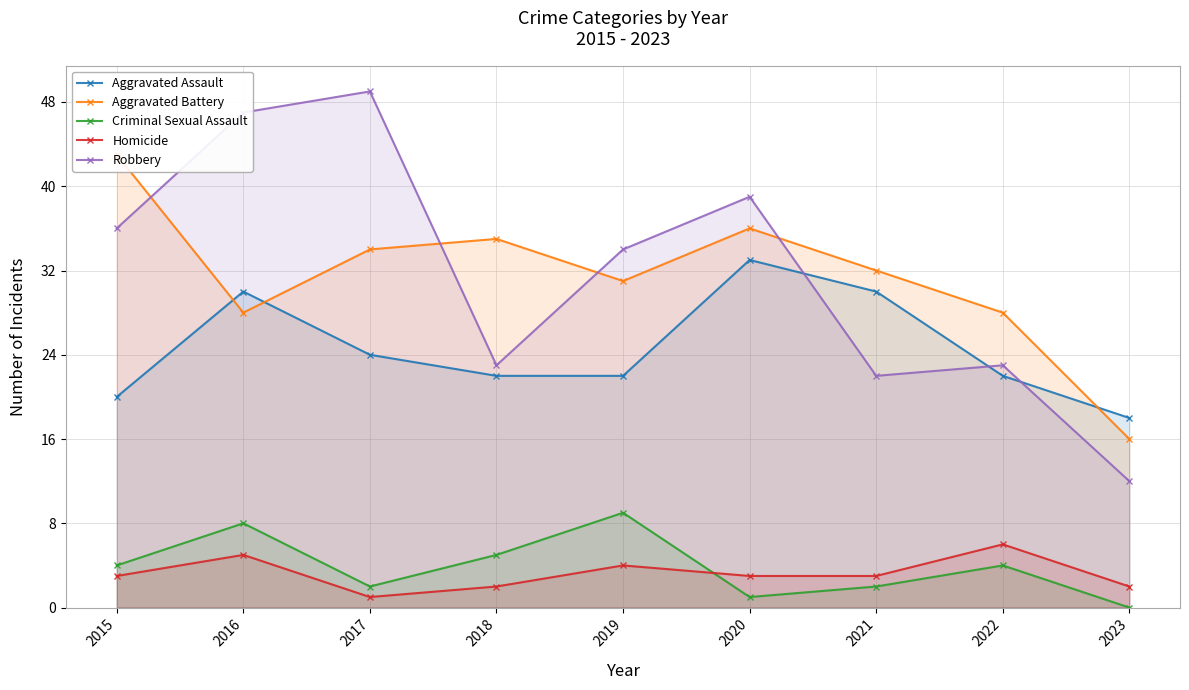

How many interior local peaks does the Criminal Sexual Assault series have?

3